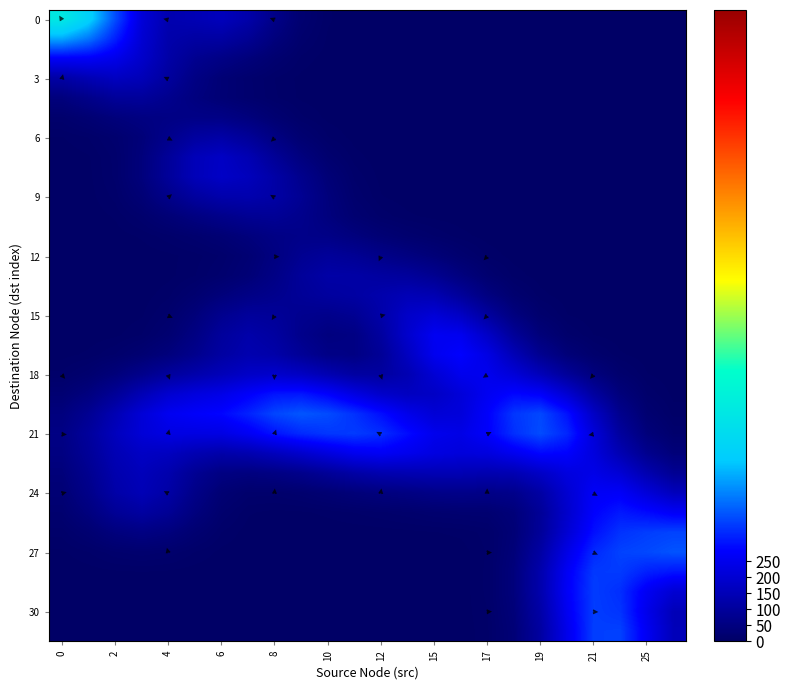

Which has a higher value, 4 or 25?

4